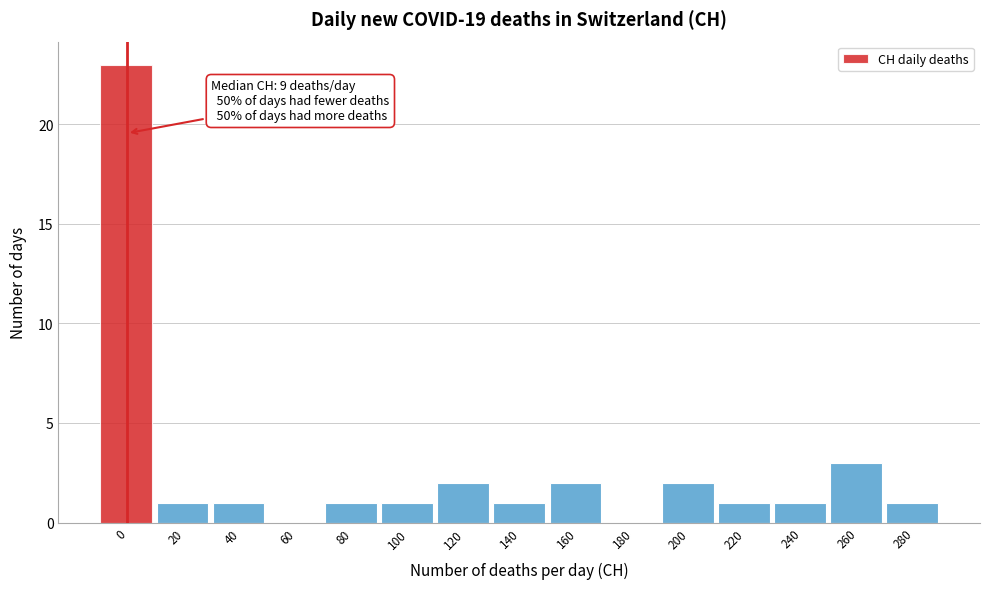

Reading left to right, transcribe all the data shown in this chart.

0=23	20=1	40=1	60=0	80=1	100=1	120=2	140=1	160=2	180=0	200=2	220=1	240=1	260=3	280=1